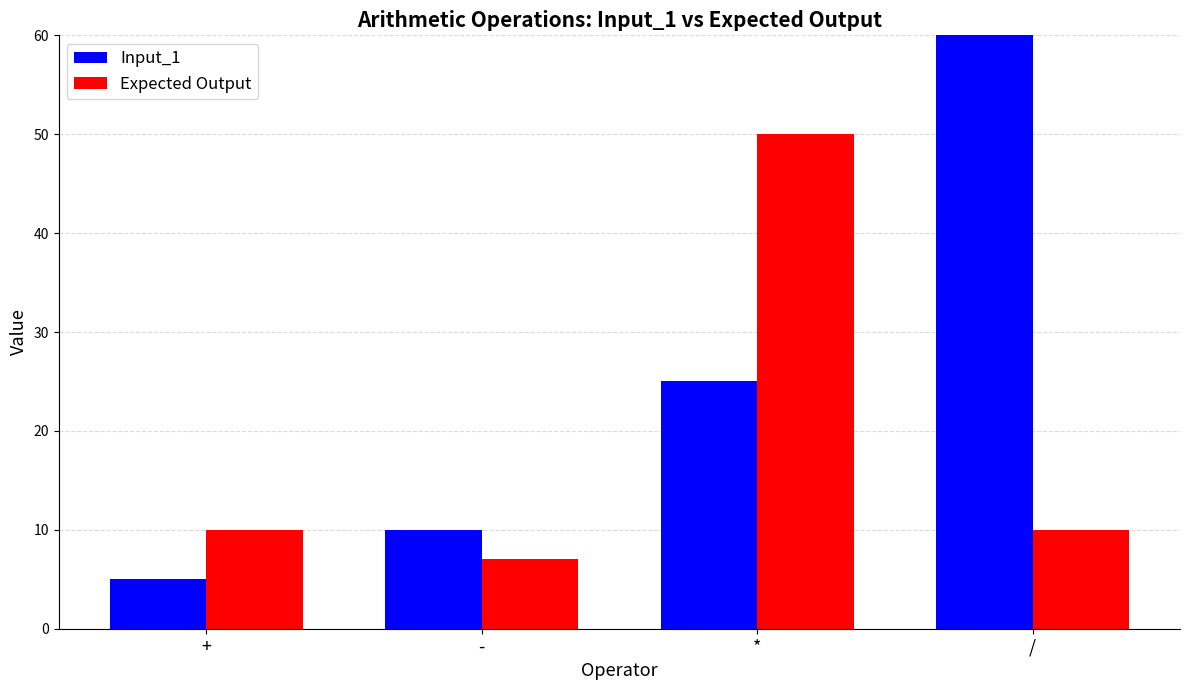

Count the number of data series in this chart.

2